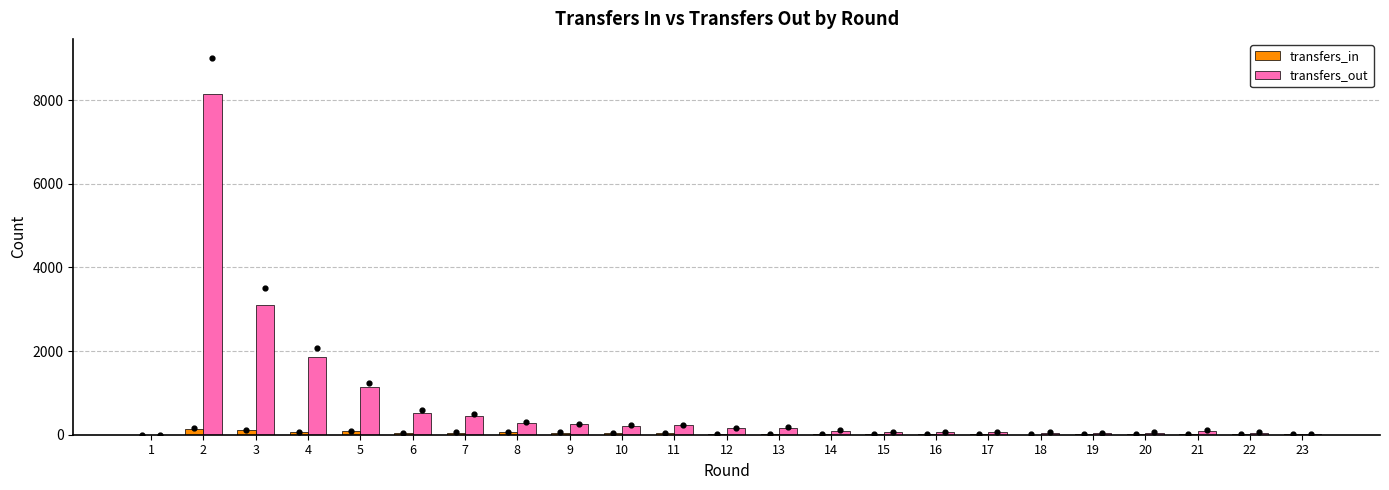

Which series has the largest Y range (max minus min)?

transfers_out